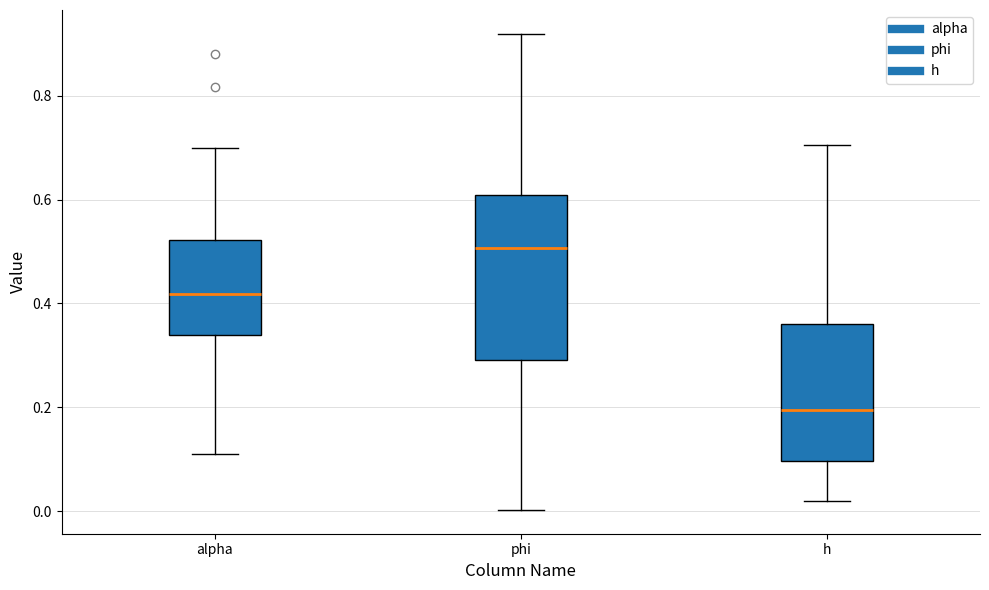

Comparing the boxes themselves (not the whiskers), which one is the tallest?

phi